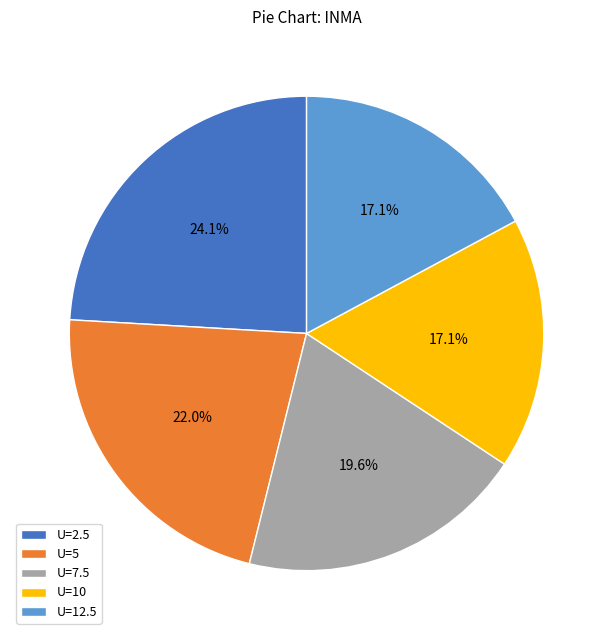

Which slice is the largest?

U=2.5